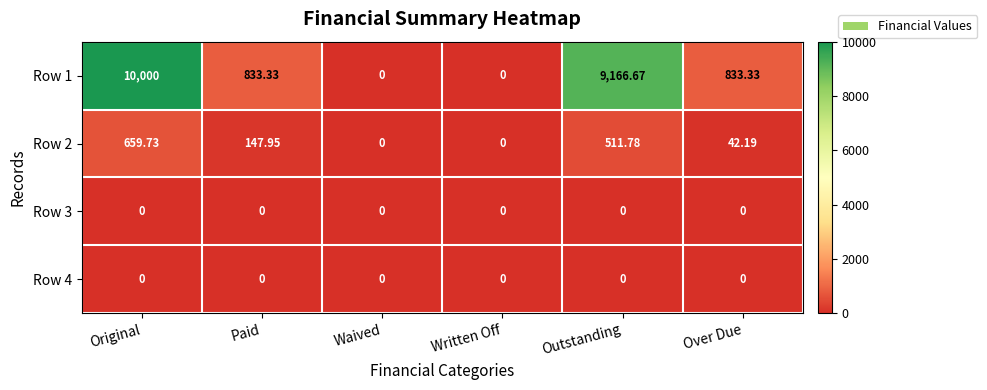

At which label does Row 2 first exceed 147?

Original